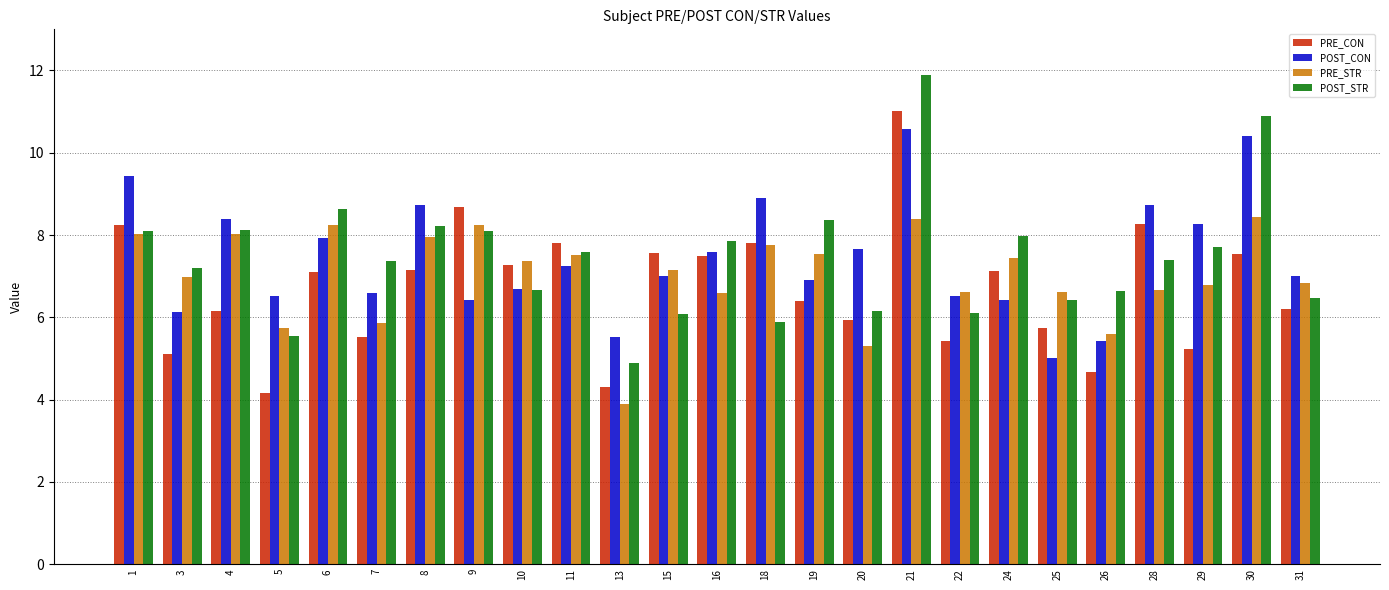

True or false: PRE_CON has a value of 7.8 at 18.

True